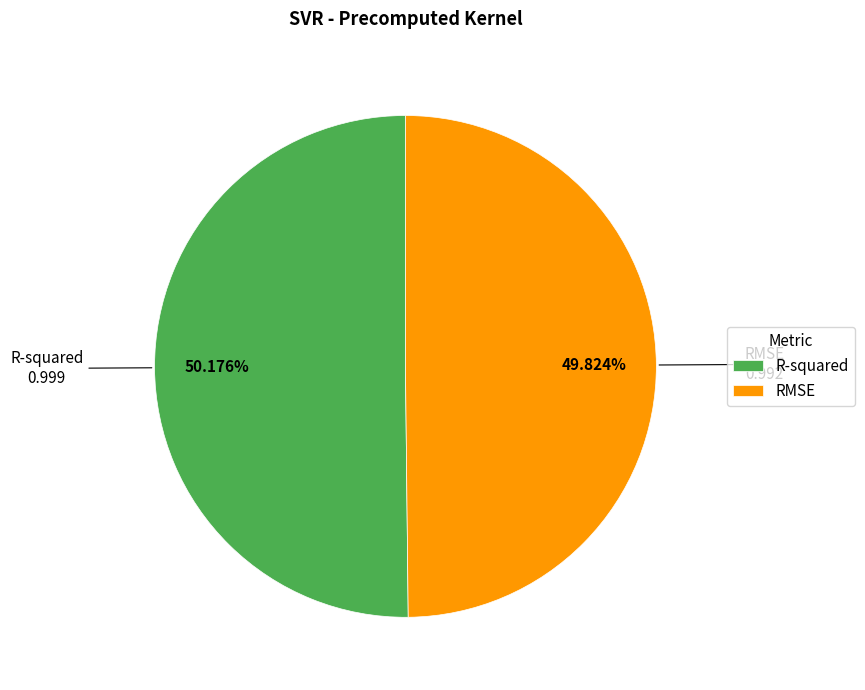

Is it true that R-squared is 39% of the pie?

False